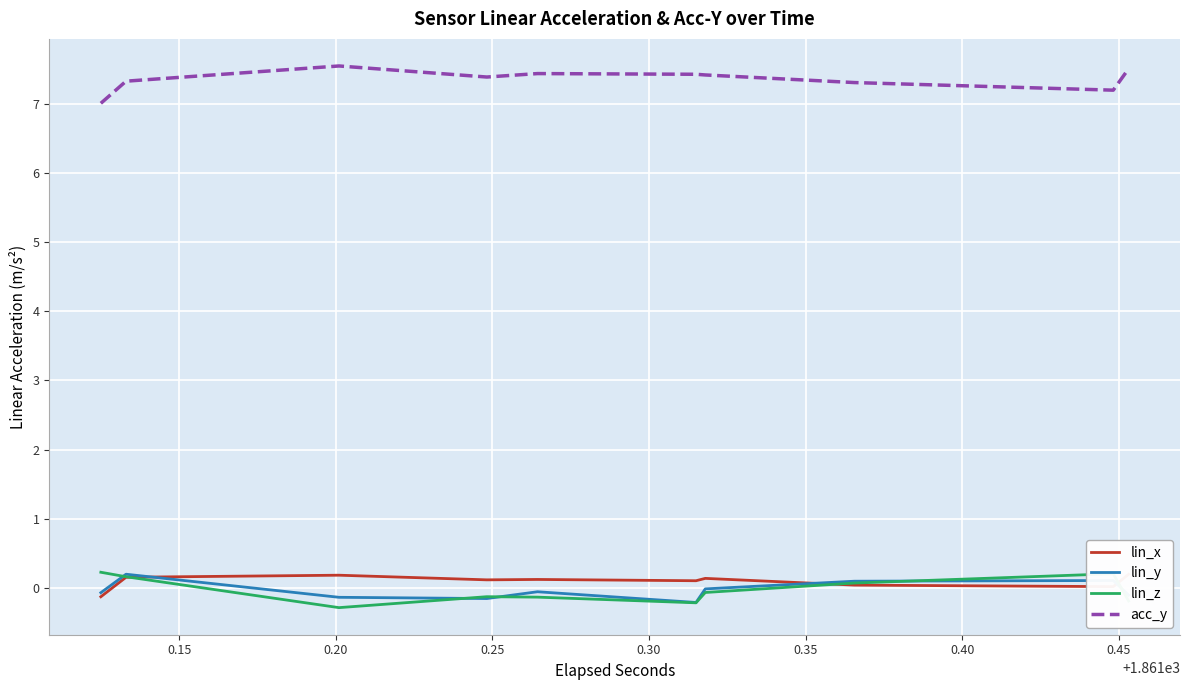

At how many categories does at least one series exceed 6?

20